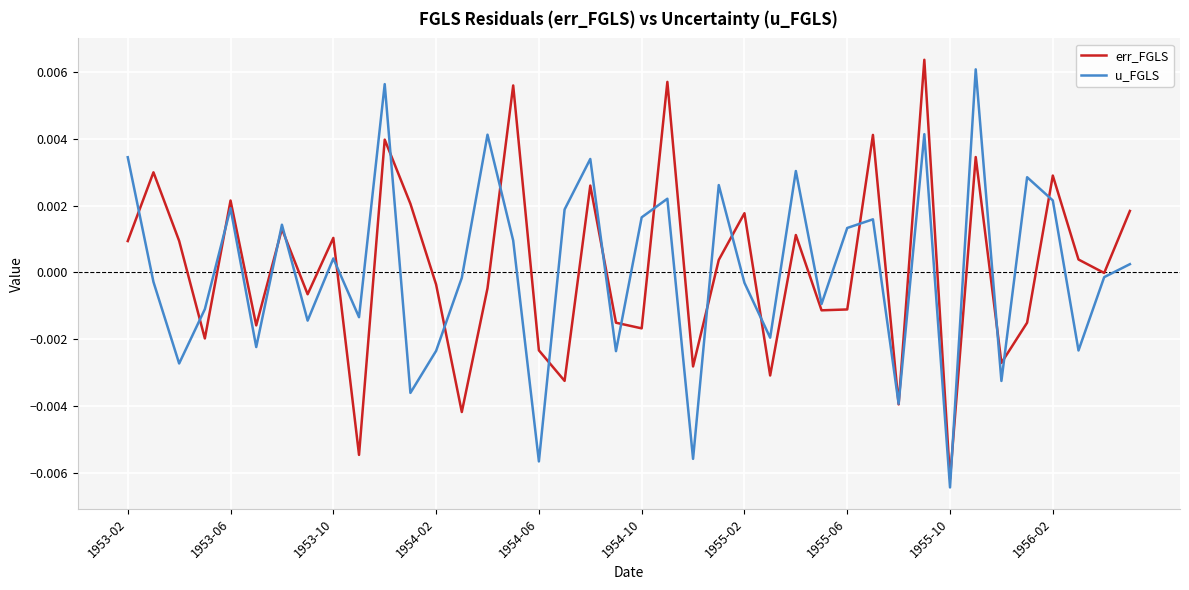

At which category does the chart reach its minimum across all series?

1955-10